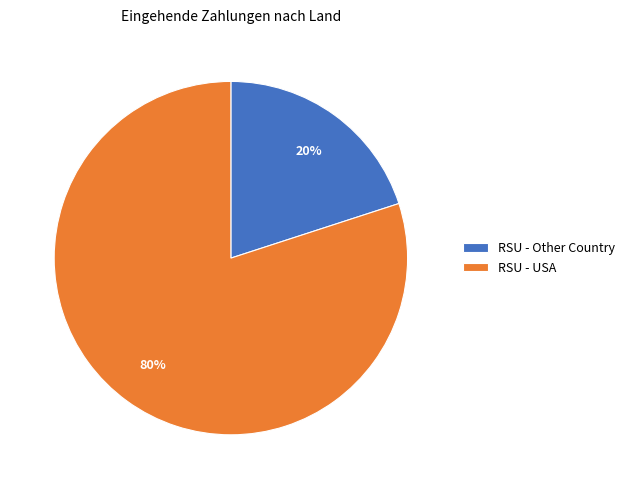

To the nearest percent, what is the difference between the largest and smallest slice percentages?

60%